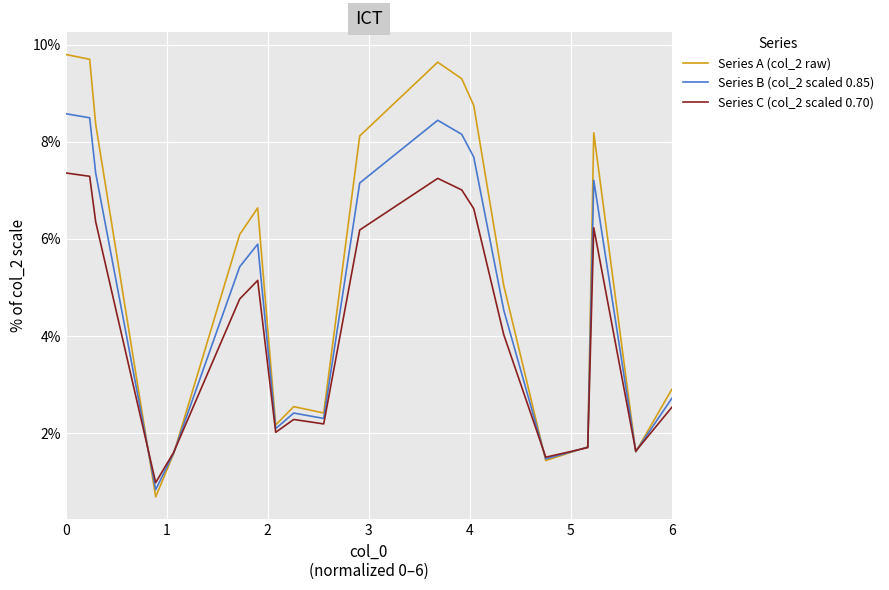

Rank the series by their average value, from highest to lowest.

Series A (col_2 raw), Series B (col_2 scaled 0.85), Series C (col_2 scaled 0.70)